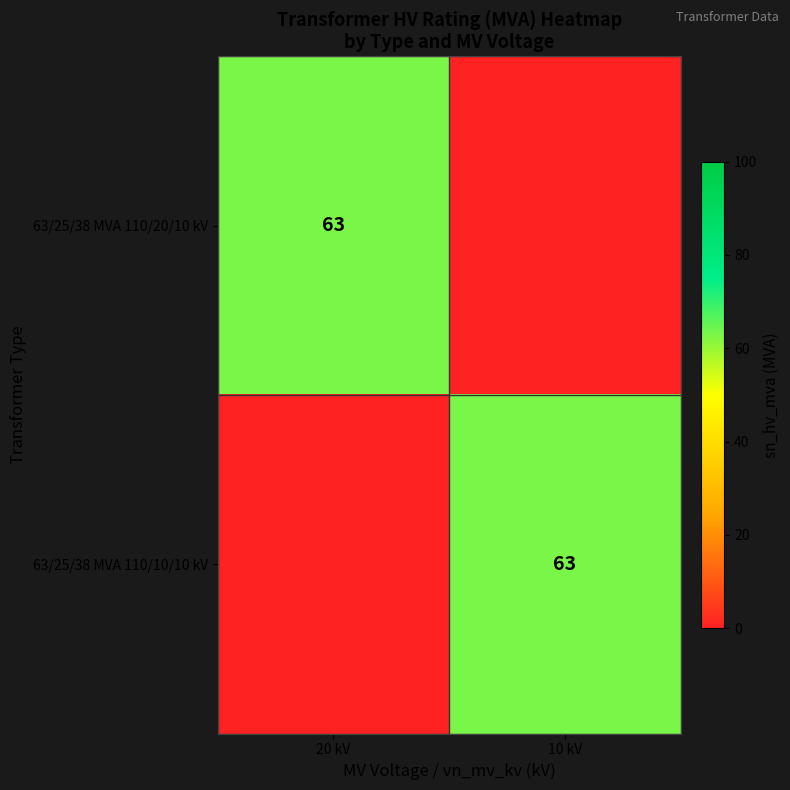

The value of 63/25/38 MVA 110/20/10 kV at 20 kV is 39. True or false?

False